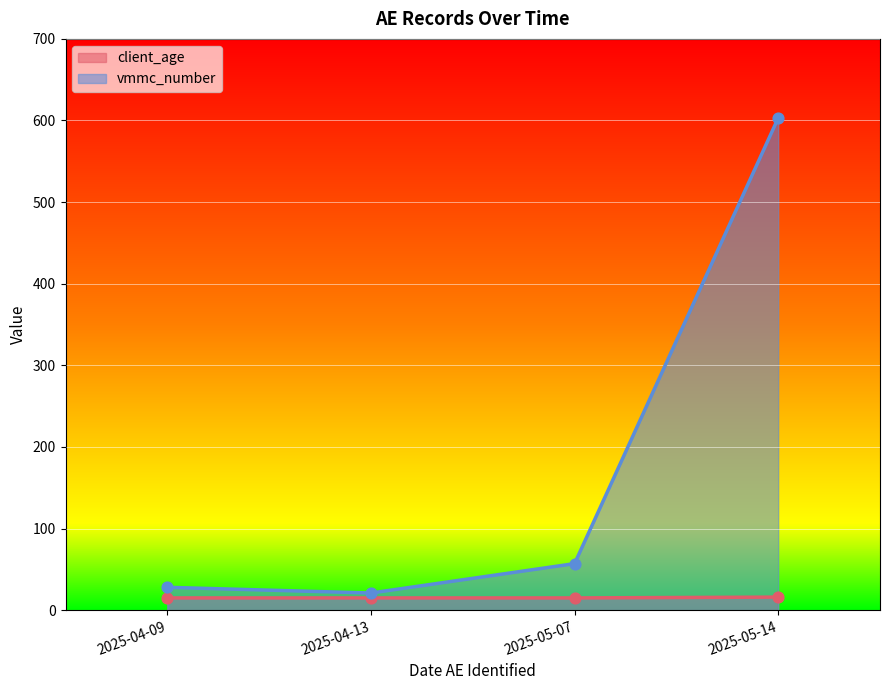

Which series contains the lowest Y value?

client_age